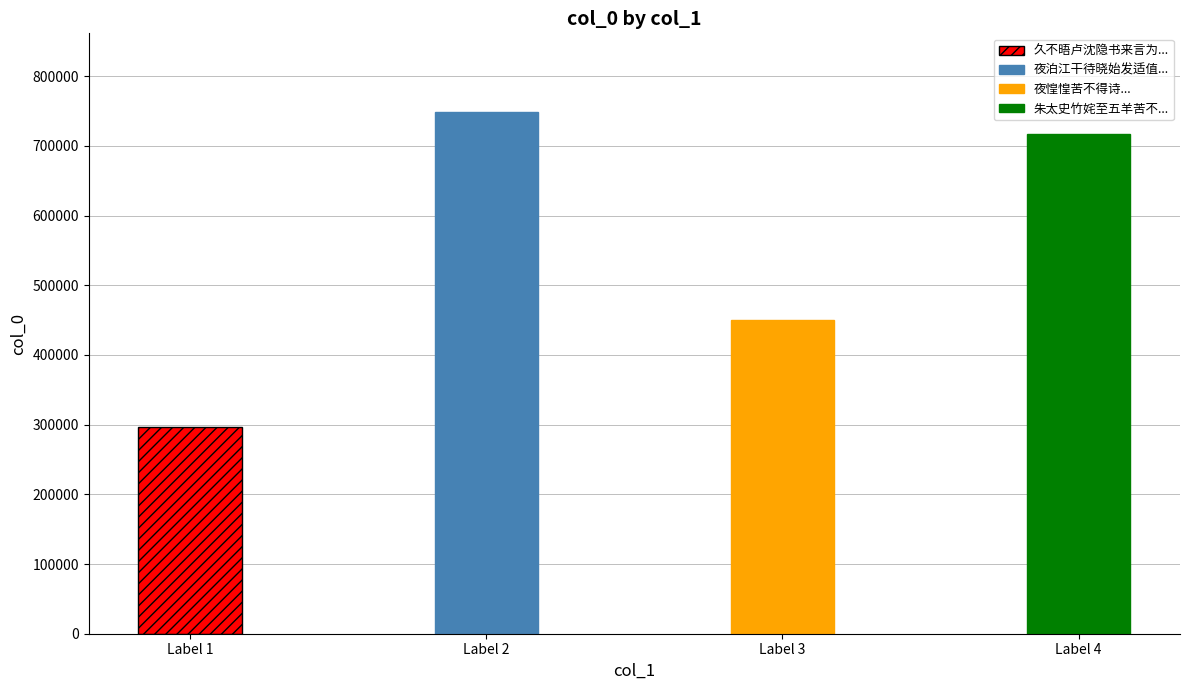

Reading left to right, extract all data points from this chart.

296142	749243	449953	716477